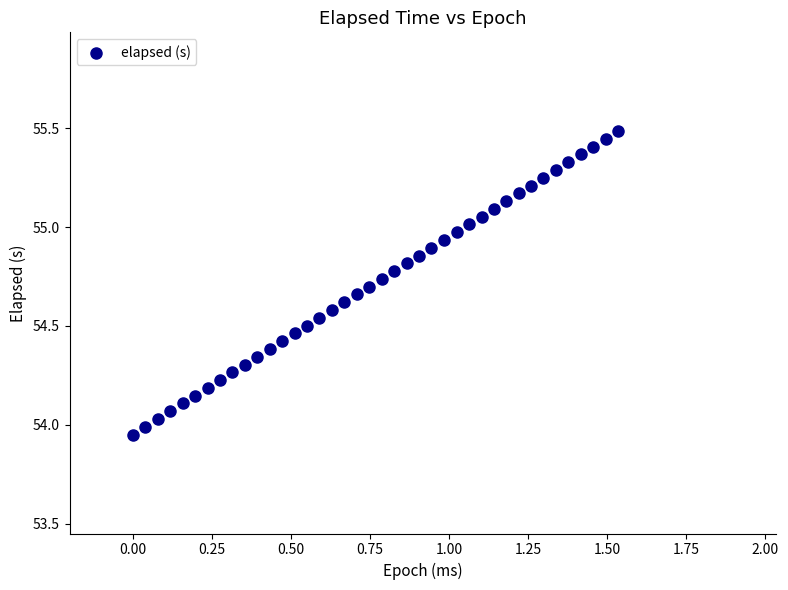

What is the range of Y values (max minus min)?

1.5